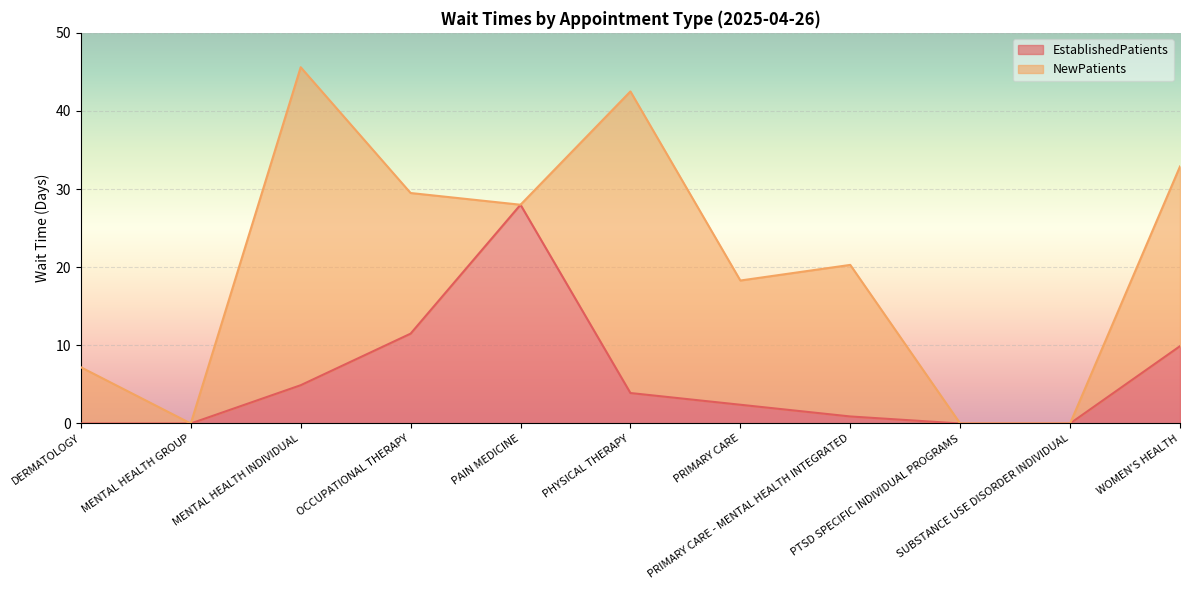

List the labels in order of value, smallest first.

DERMATOLOGY, MENTAL HEALTH GROUP, PTSD SPECIFIC INDIVIDUAL PROGRAMS, SUBSTANCE USE DISORDER INDIVIDUAL, PRIMARY CARE - MENTAL HEALTH INTEGRATED, PRIMARY CARE, PHYSICAL THERAPY, MENTAL HEALTH INDIVIDUAL, WOMEN'S HEALTH, OCCUPATIONAL THERAPY, PAIN MEDICINE